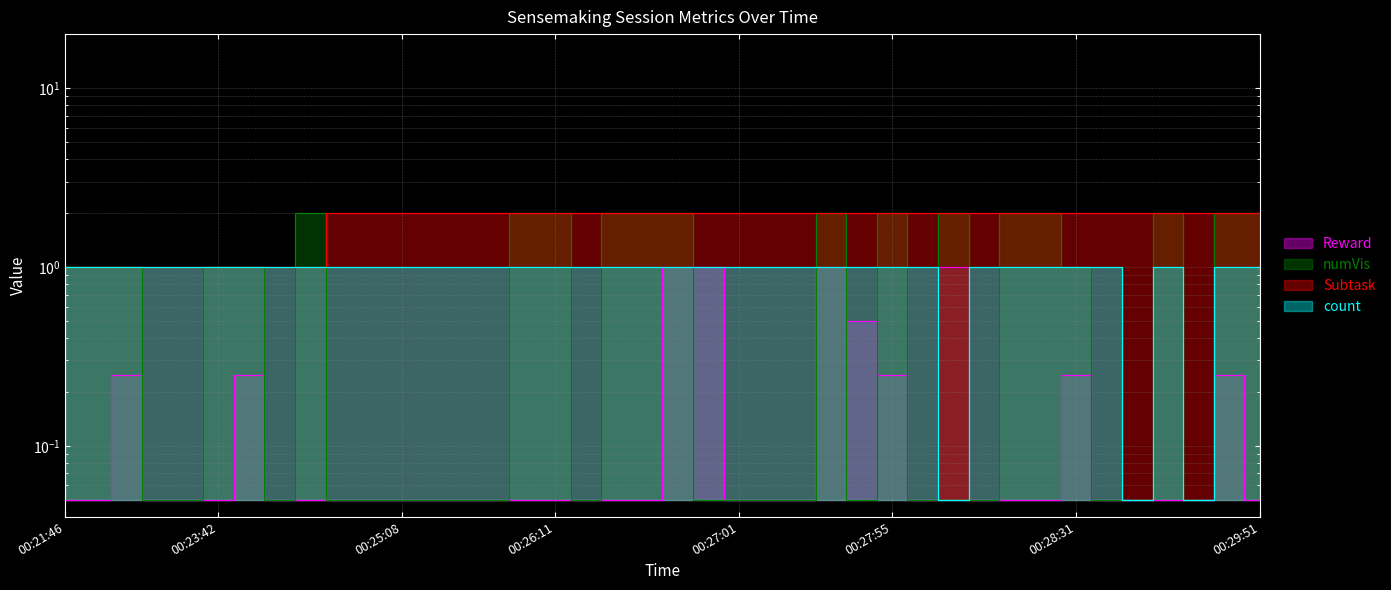

Reading right to left, what are all the values shown in this chart?

Reward: 0.1	0.2	0.1	0.1	0.1	0.1	0.2	0.1	0.1	0.1	1.0	0.1	0.2	0.5	1.0	0.1	0.1	0.1	1.0	1.0	0.1	0.1	0.1	0.1	0.1	0.1	0.1	0.1	0.1	0.1	0.1	0.1	0.1	0.2	0.1	0.1	0.1	0.2	0.1	0.1
numVis: 2.0	2.0	0.1	2.0	0.1	0.1	1.0	2.0	2.0	0.1	2.0	0.1	2.0	0.1	2.0	0.1	0.1	0.1	0.1	2.0	2.0	2.0	0.1	2.0	2.0	0.1	0.1	0.1	0.1	0.1	0.1	2.0	0.1	1.0	1.0	0.1	0.1	1.0	1.0	1.0
Subtask: 2.0	2.0	2.0	2.0	2.0	2.0	2.0	2.0	2.0	2.0	2.0	2.0	2.0	2.0	2.0	2.0	2.0	2.0	2.0	2.0	2.0	2.0	2.0	2.0	2.0	2.0	2.0	2.0	2.0	2.0	2.0	1.0	1.0	1.0	1.0	1.0	1.0	1.0	1.0	1.0
count: 1.0	1.0	0.1	1.0	0.1	1.0	1.0	1.0	1.0	1.0	0.1	1.0	1.0	1.0	1.0	1.0	1.0	1.0	1.0	1.0	1.0	1.0	1.0	1.0	1.0	1.0	1.0	1.0	1.0	1.0	1.0	1.0	1.0	1.0	1.0	1.0	1.0	1.0	1.0	1.0